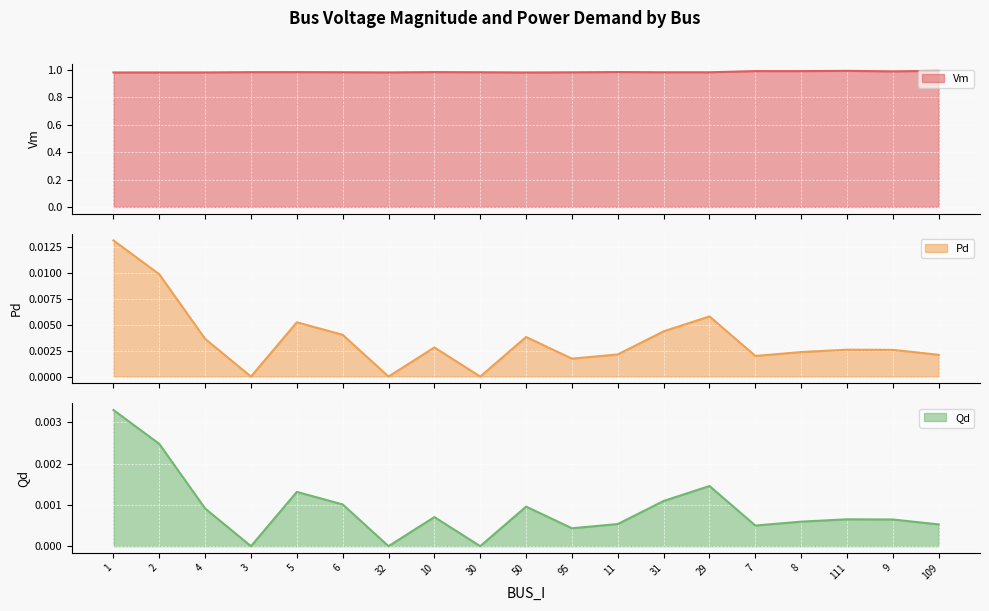

True or false: Vm has more than 1 interior local peaks.

True